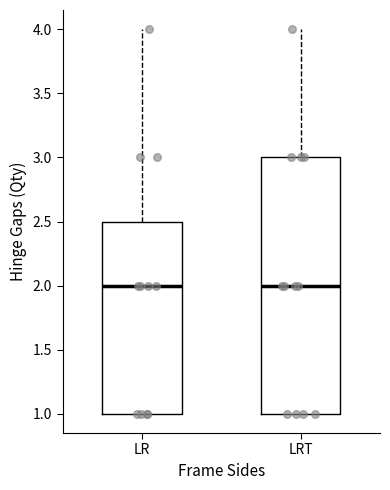

Reading left to right, read every box against the y-axis: the position of its median line, the range the box covers, and the ends of its whiskers. The values are not printed on the chart, so give them approximately, as read against the axis.

LR: median 2.0, box 1.0 to 2.5, whiskers 1.0 to 4.0
LRT: median 2.0, box 1.0 to 3.0, whiskers 1.0 to 4.0